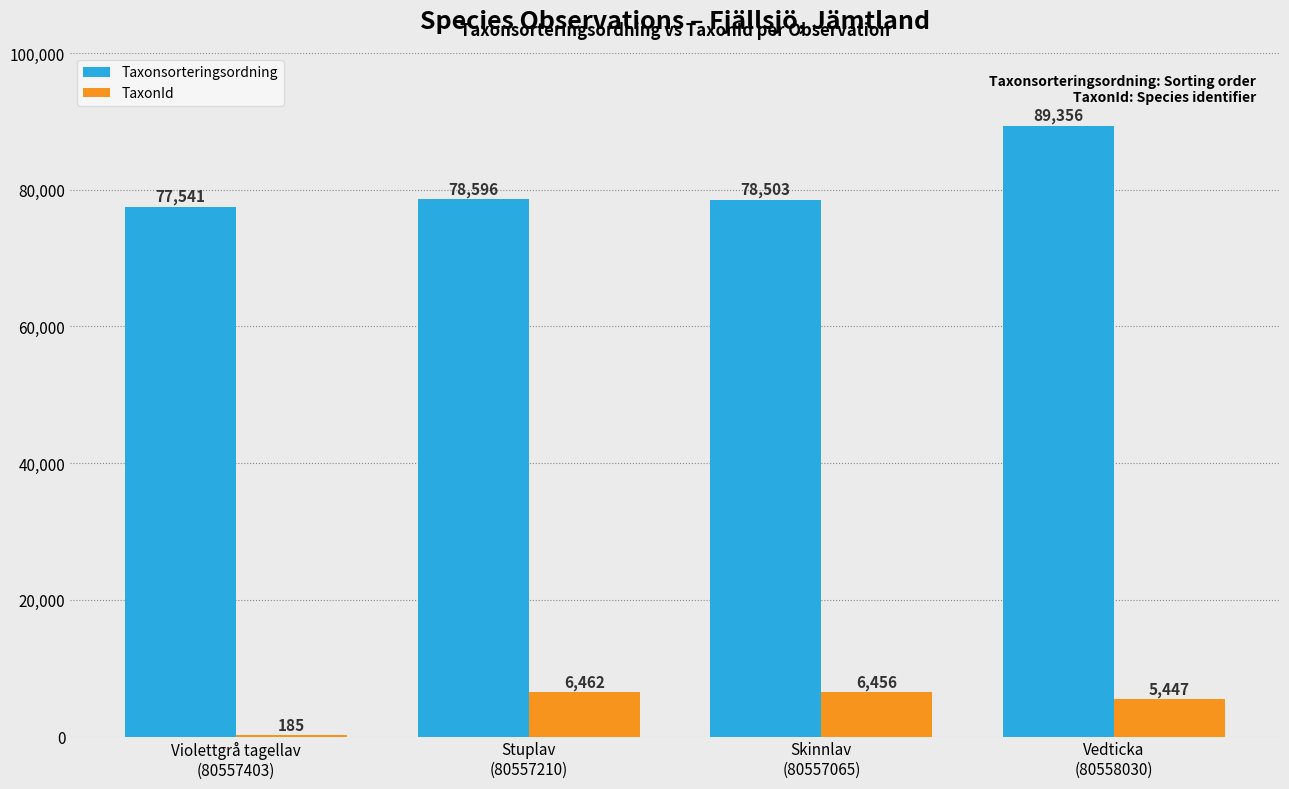

At which label does TaxonId first exceed 6456?

Stuplav
(80557210)